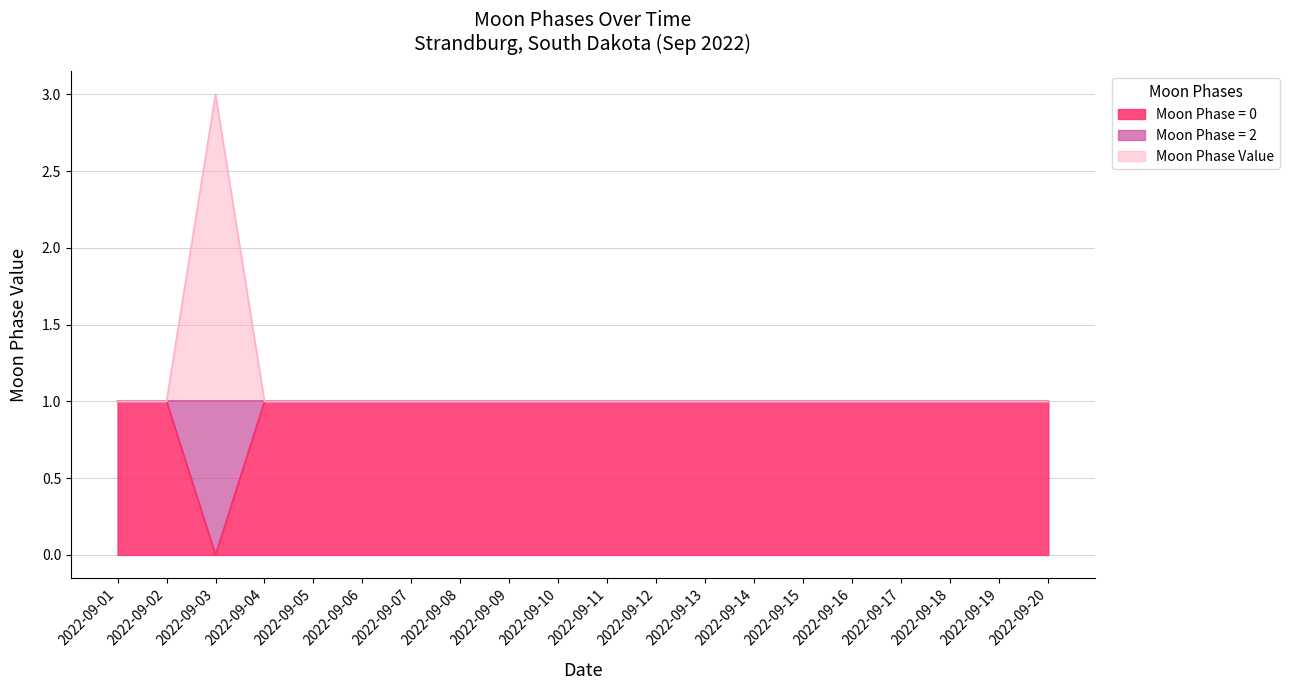

What is the value of the Moon Phases (Cumulative) point at the 12th from the left?

2